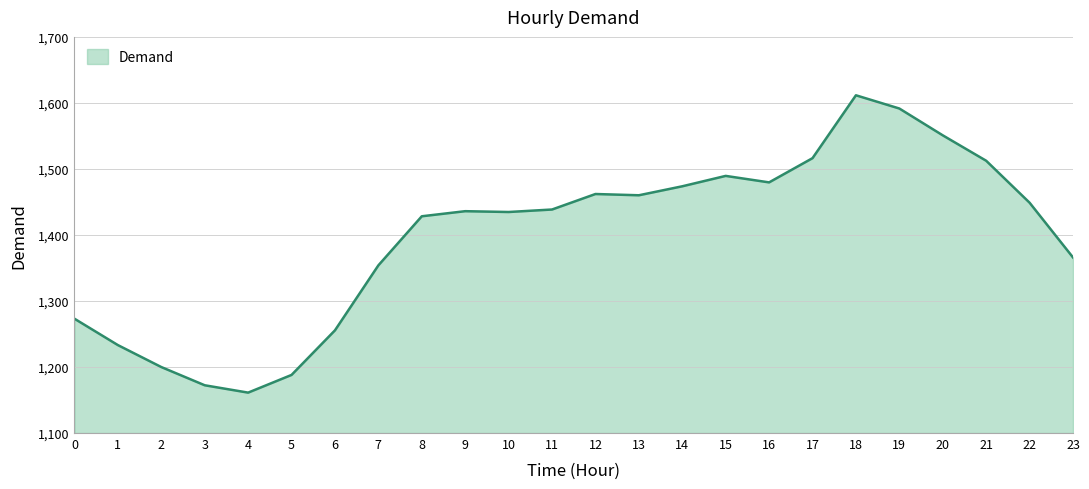

Is it true that the value at 5 is 1188.0?

True